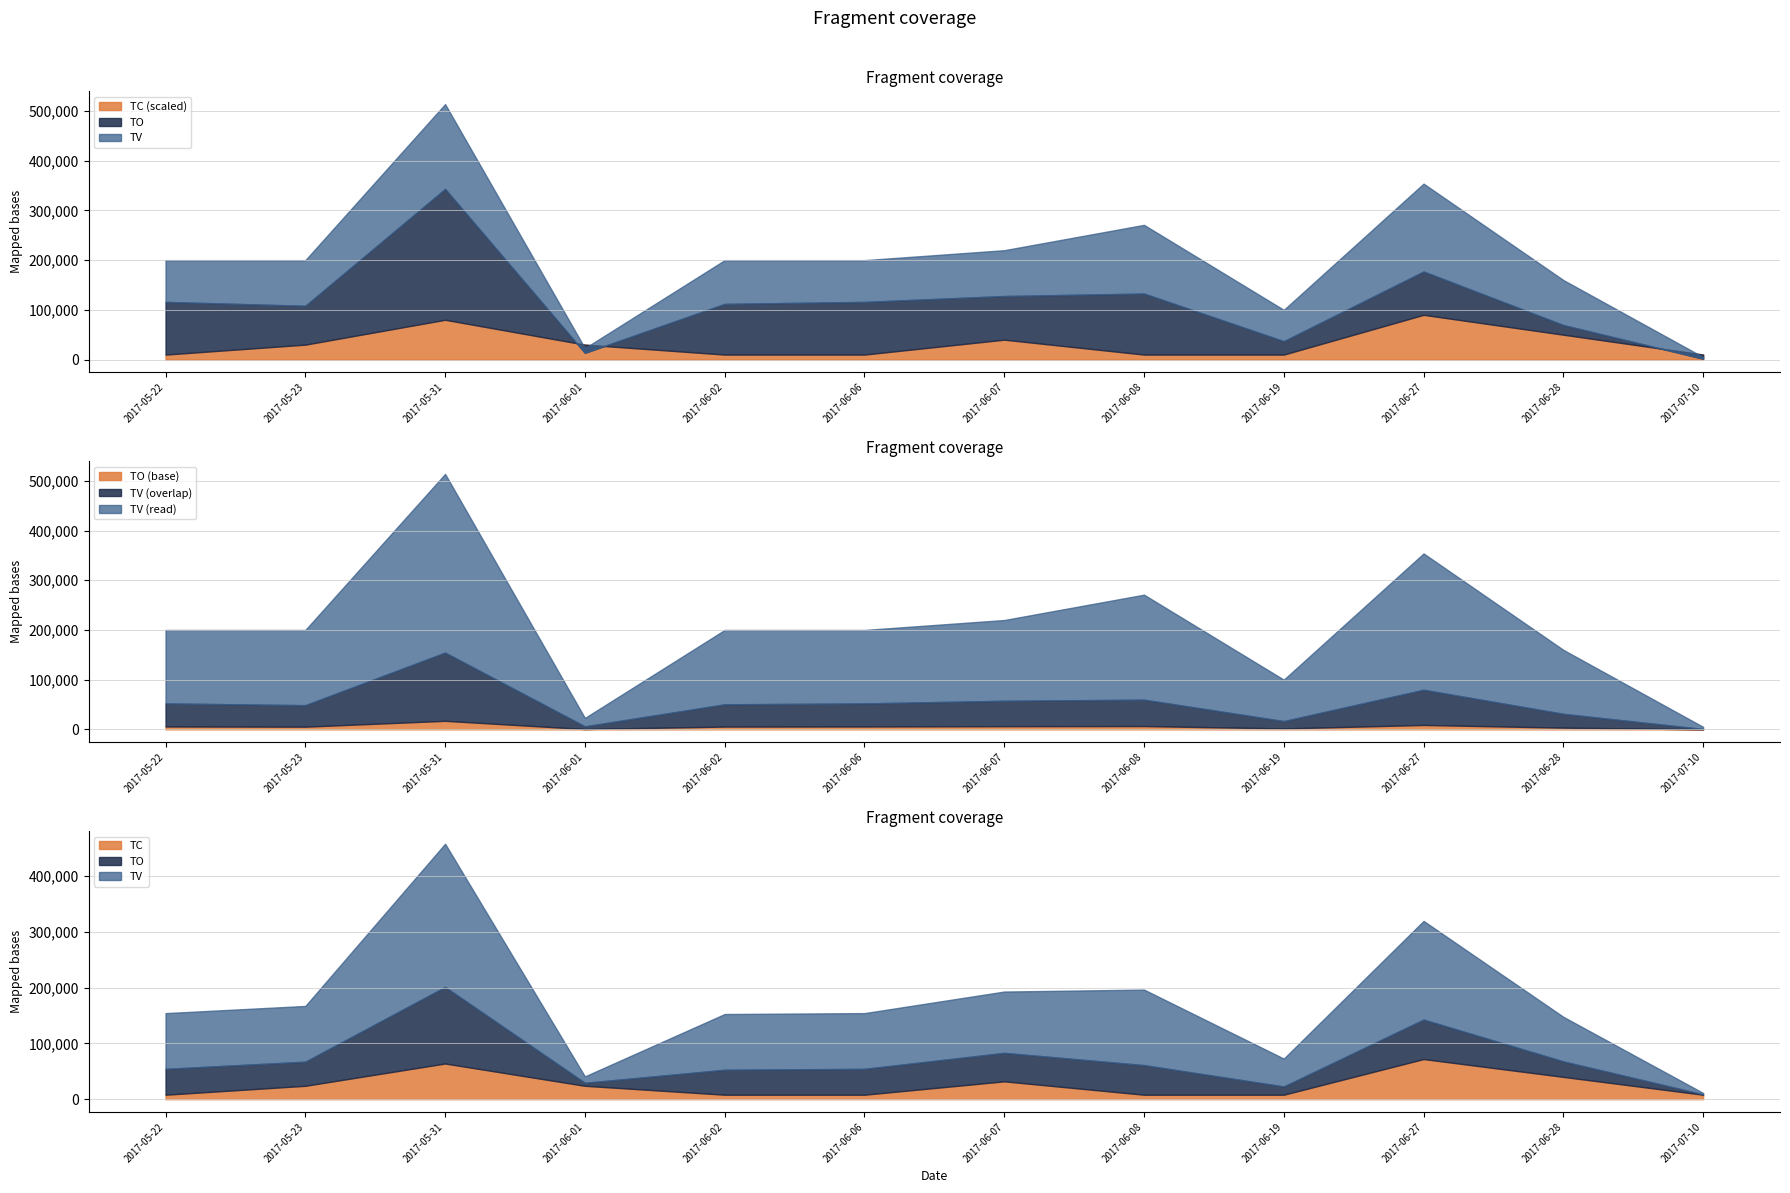

True or false: TC has more than 0 points higher than both neighbors.

True